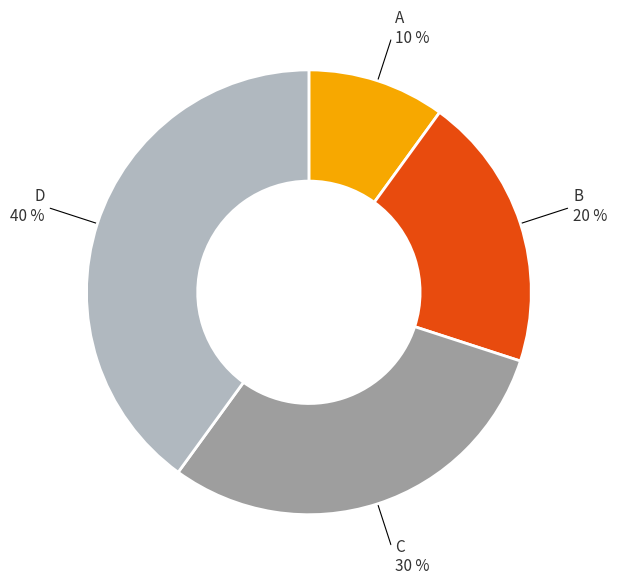

Is there a majority slice in this chart?

No